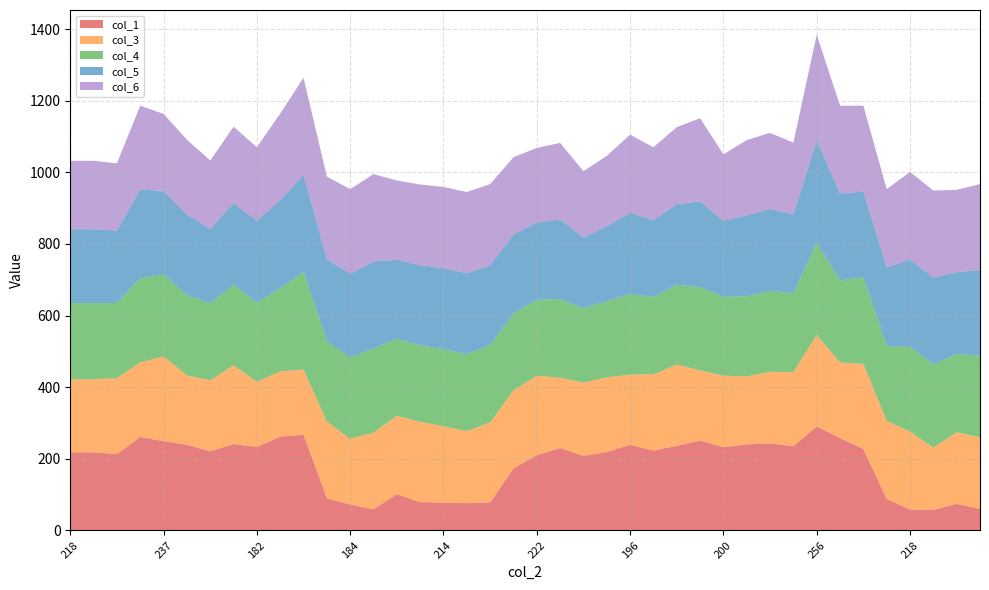

Reading right to left, transcribe all the data shown in this chart.

col_1: 200=60	200=74	174=57	218=58	218=88	238=227	211=258	256=290	207=235	200=243	190=240	200=232	196=251	227=236	213=223	196=239	208=219	205=208	196=230	222=210	218=173	224=78	201=76	214=77	224=79	219=101	214=59	184=72	214=90	182=267	182=262	182=233	220=241	198=221	194=239	237=249	208=261	212=213	213=218	218=218
col_3: 200=200	200=200	174=174	218=218	218=218	238=238	211=211	256=256	207=207	200=200	190=190	200=200	196=196	227=227	213=213	196=196	208=208	205=205	196=196	222=222	218=218	224=224	201=201	214=214	224=224	219=219	214=214	184=184	214=214	182=182	182=182	182=182	220=220	198=198	194=194	237=237	208=208	212=212	213=204	218=204
col_4: 200=228	200=218	174=233	218=236	218=209	238=242	211=229	256=257	207=221	200=226	190=224	200=220	196=232	227=223	213=216	196=225	208=213	205=207	196=220	222=212	218=215	224=215	201=215	214=215	224=214	219=215	214=235	184=227	214=224	182=273	182=232	182=221	220=225	198=215	194=224	237=228	208=235	212=210	213=213	218=213
col_5: 200=239	200=229	174=242	218=244	218=220	238=239	211=243	256=286	207=220	200=229	190=226	200=213	196=240	227=225	213=214	196=228	208=209	205=198	196=222	222=216	218=220	224=224	201=226	214=226	224=224	219=221	214=243	184=234	214=230	182=271	182=246	182=229	220=228	198=208	194=225	237=234	208=248	212=202	213=206	218=206
col_6: 200=240	200=230	174=243	218=245	218=218	238=240	211=245	256=295	207=200	200=212	190=210	200=185	196=232	227=215	213=204	196=217	208=197	205=185	196=214	222=208	218=216	224=226	201=227	214=227	224=225	219=221	214=244	184=236	214=230	182=271	182=242	182=205	220=213	198=191	194=209	237=215	208=234	212=188	213=191	218=191